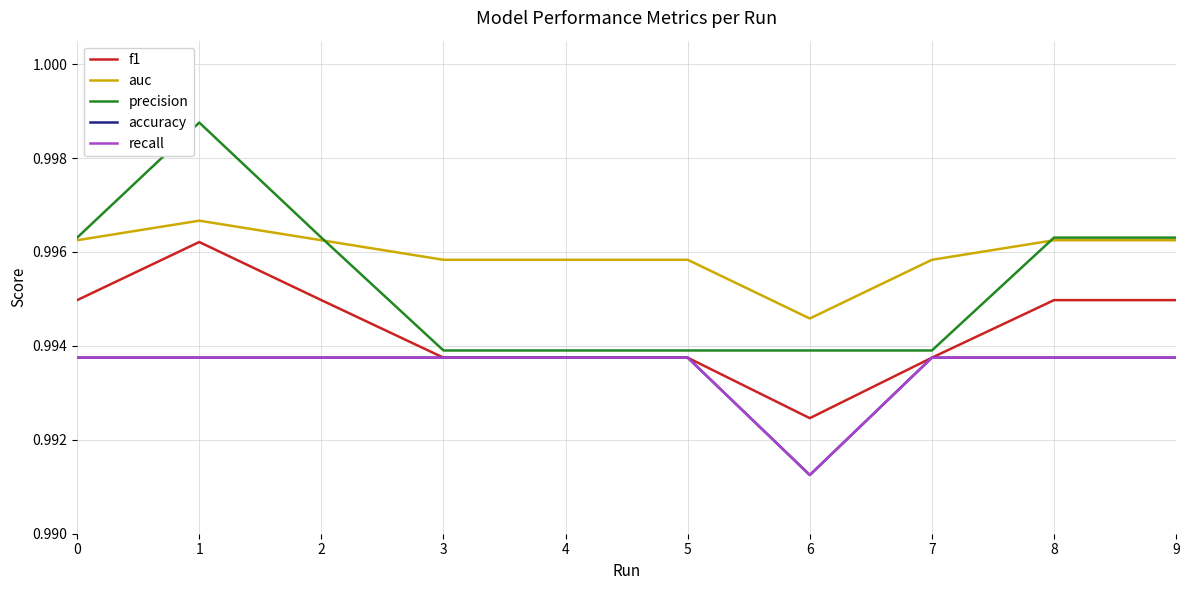

What value does the auc series have at 8?

1.0